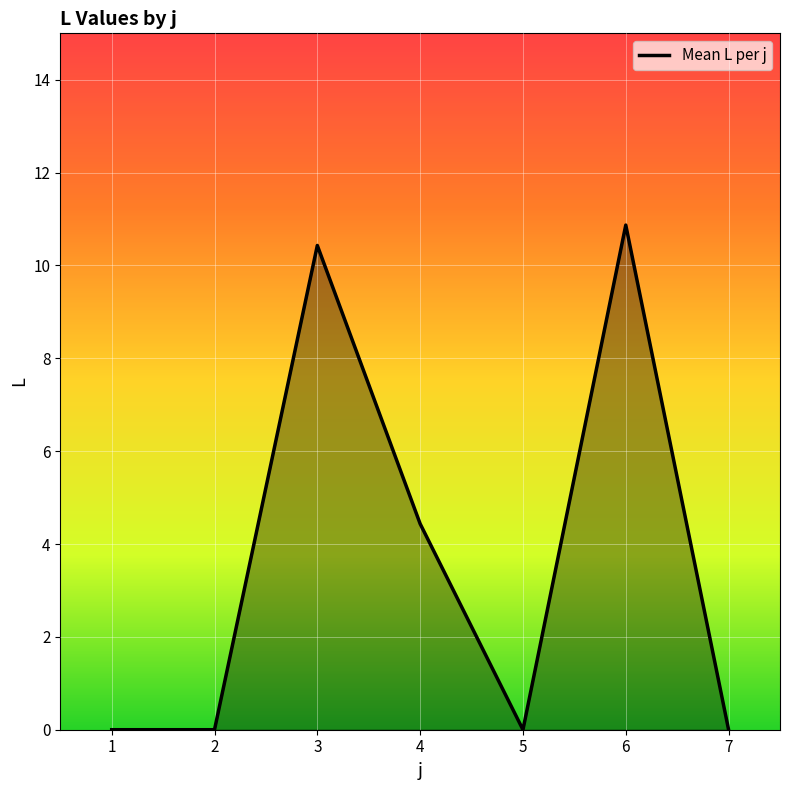

At which category does the chart reach its peak across all series?

6